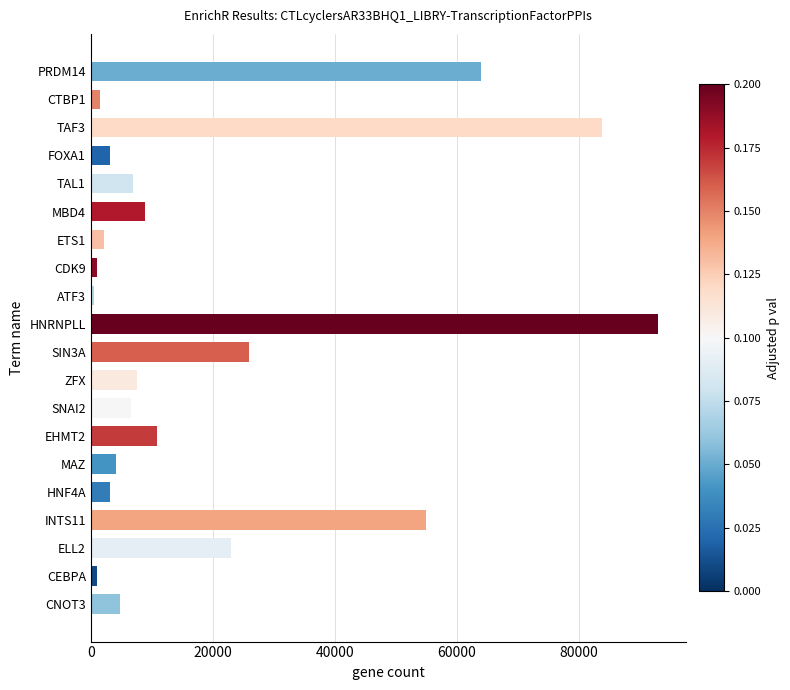

What is the change in value from TAL1 to ELL2?

+16050